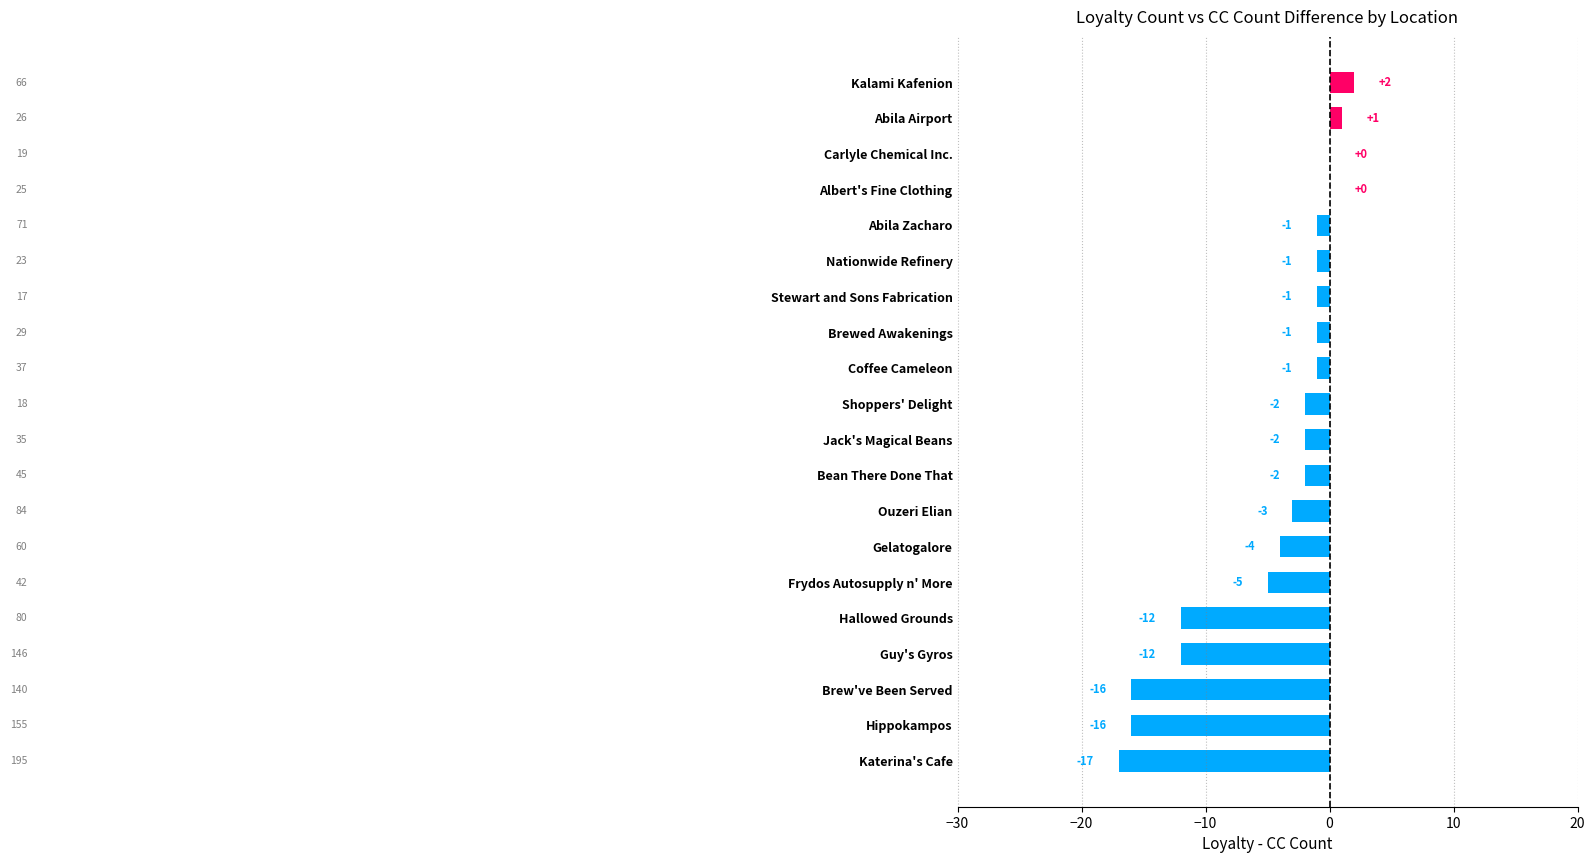

How many distinct data groups are displayed?

1